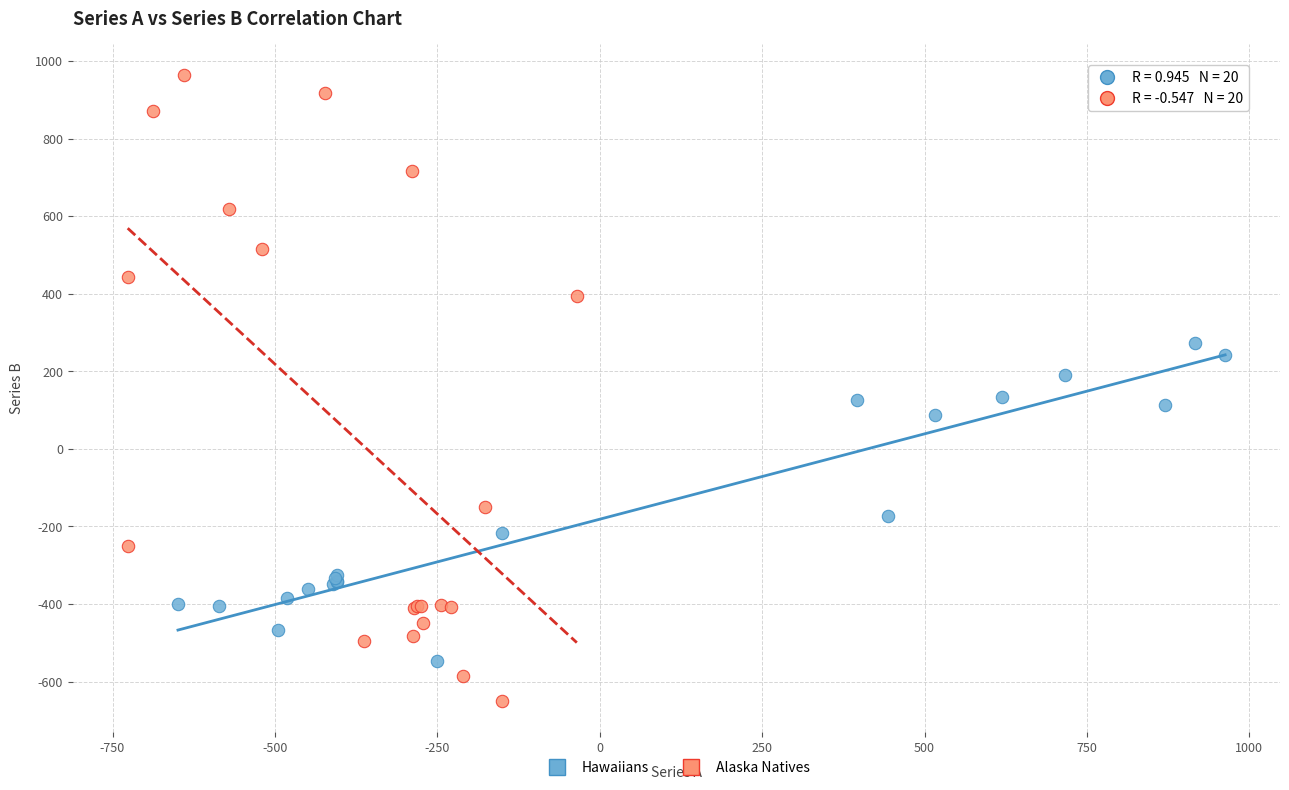

Which series reaches the minimum Y coordinate?

Alaska Natives